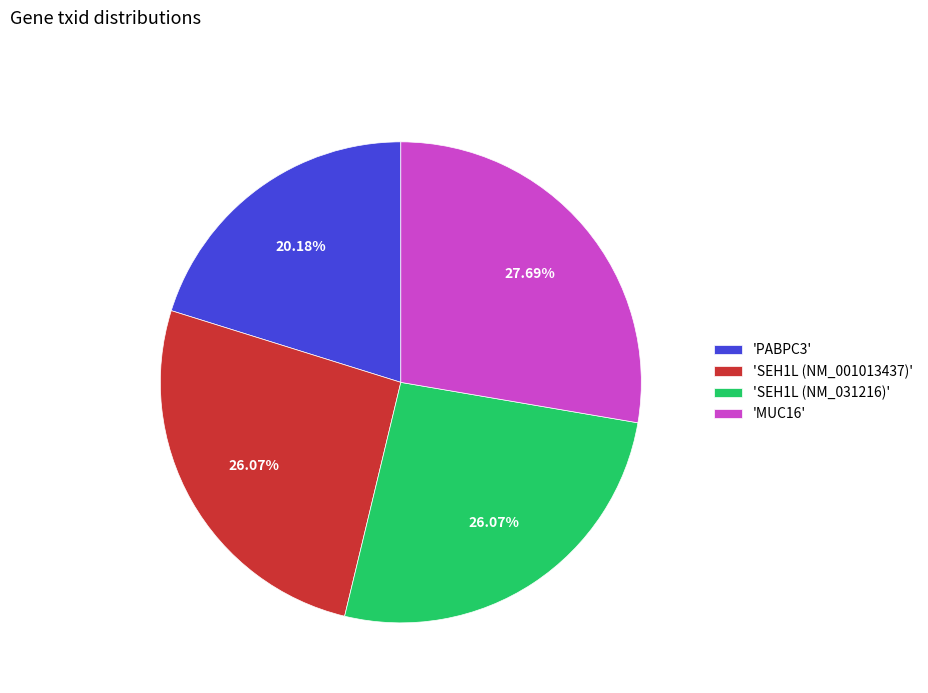

Which slice is the smallest?

'PABPC3'